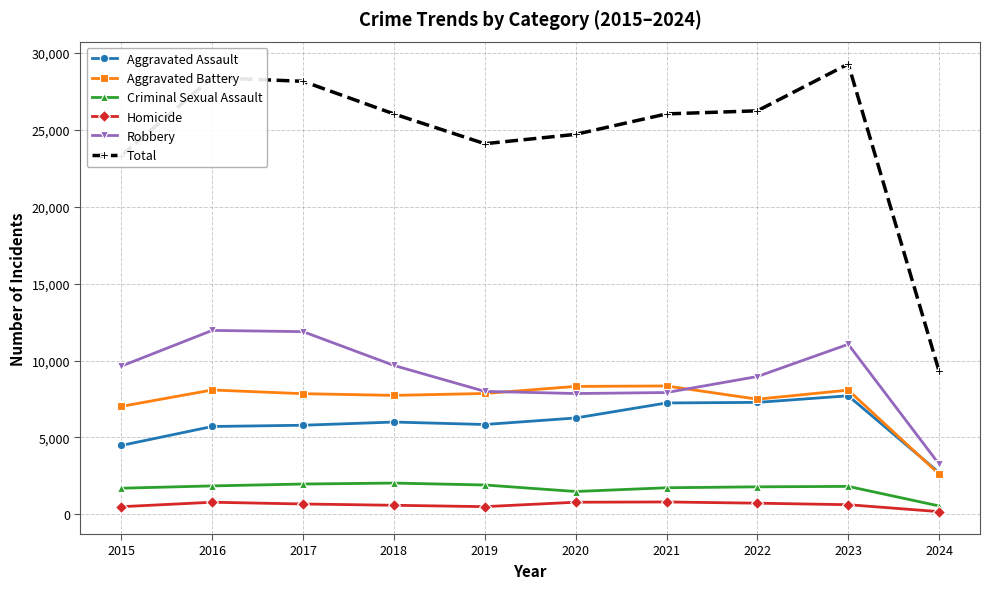

The Homicide series shows 787 at 2020. True or false?

True